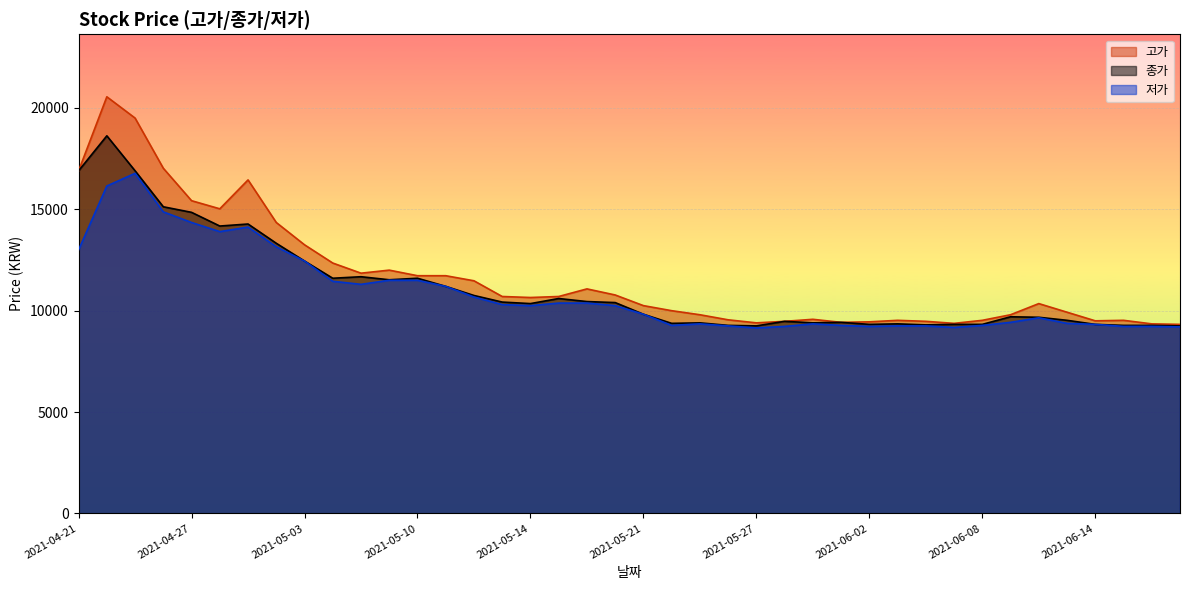

Reading left to right, transcribe all the data shown in this chart.

고가: 16900	20550	19500	17025	15425	15025	16450	14350	13250	12350	11850	12000	11725	11725	11475	10700	10650	10700	11075	10775	10250	10000	9800	9550	9400	9475	9575	9425	9450	9525	9475	9375	9525	9800	10350	9925	9500	9525	9350	9325
종가: 16900	18625	16900	15125	14850	14175	14275	13325	12450	11600	11675	11525	11600	11200	10750	10425	10350	10600	10450	10400	9825	9375	9400	9275	9250	9475	9400	9425	9325	9350	9300	9325	9325	9700	9675	9525	9325	9275	9275	9250
저가: 13000	16150	16775	14875	14350	13900	14124	13150	12450	11450	11300	11500	11500	11200	10675	10300	10250	10375	10375	10250	9825	9275	9350	9250	9150	9225	9350	9275	9225	9250	9250	9175	9275	9425	9650	9375	9325	9225	9225	9200